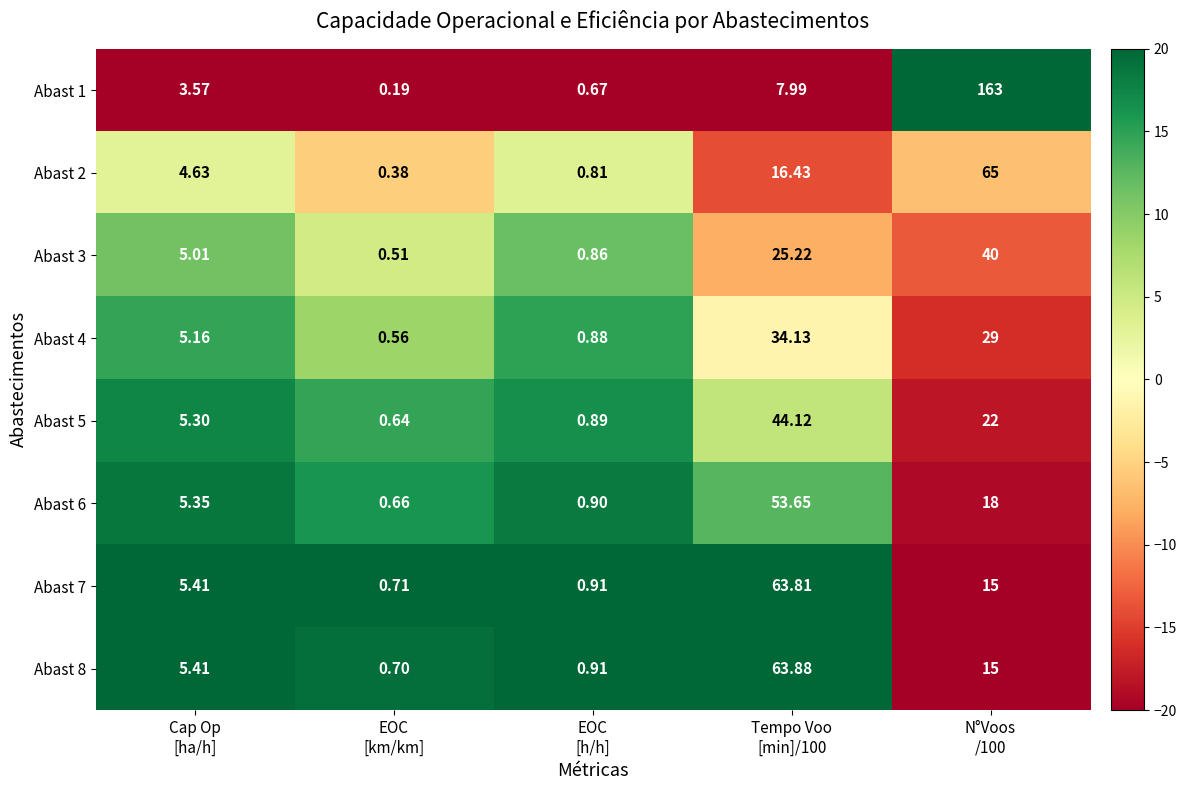

At which category is the sum across all series the highest?

N°Voos
/100